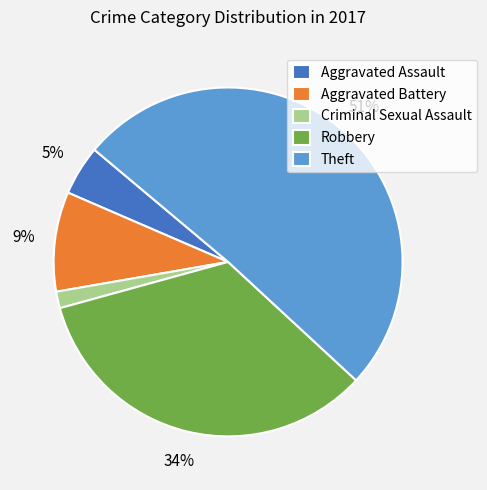

Rank the categories by value from highest to lowest.

Theft, Robbery, Aggravated Battery, Aggravated Assault, Criminal Sexual Assault